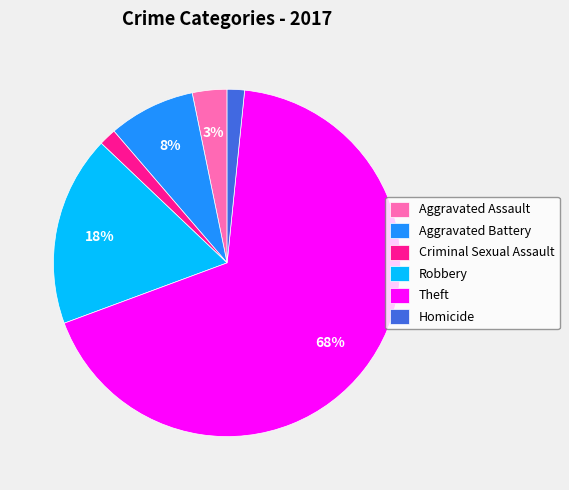

Which slice is the largest?

Theft